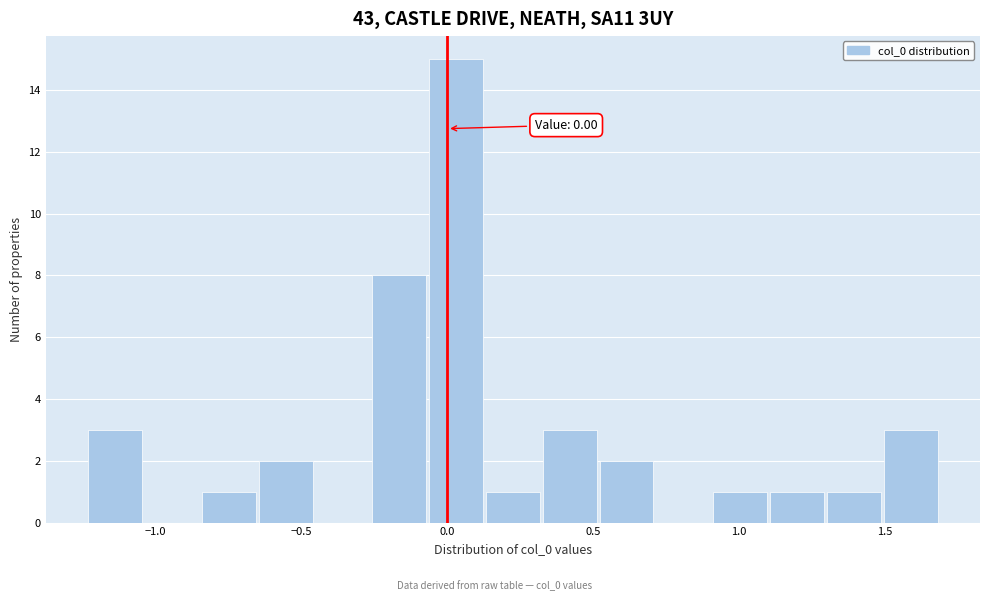

Read against the x-axis, roughly where is the centre of the tallest bar?

0.05